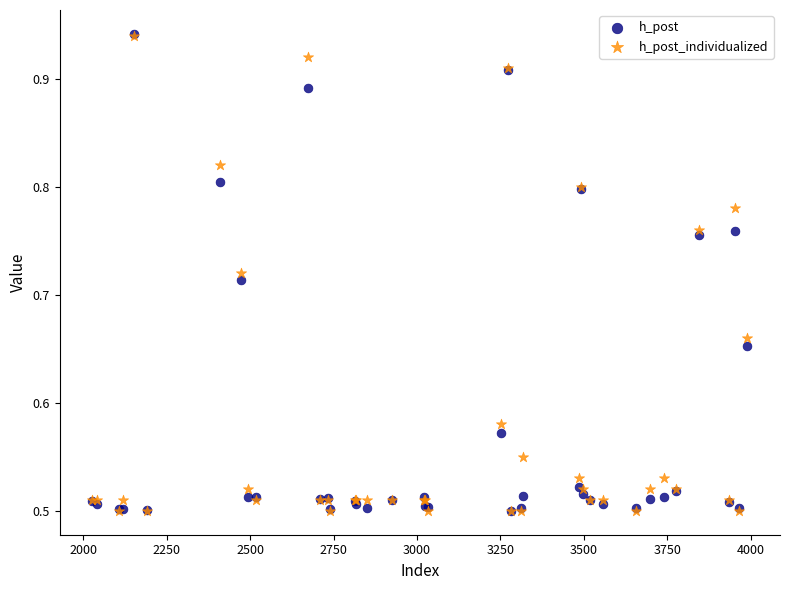

What are all the series names shown in the legend?

h_post, h_post_individualized